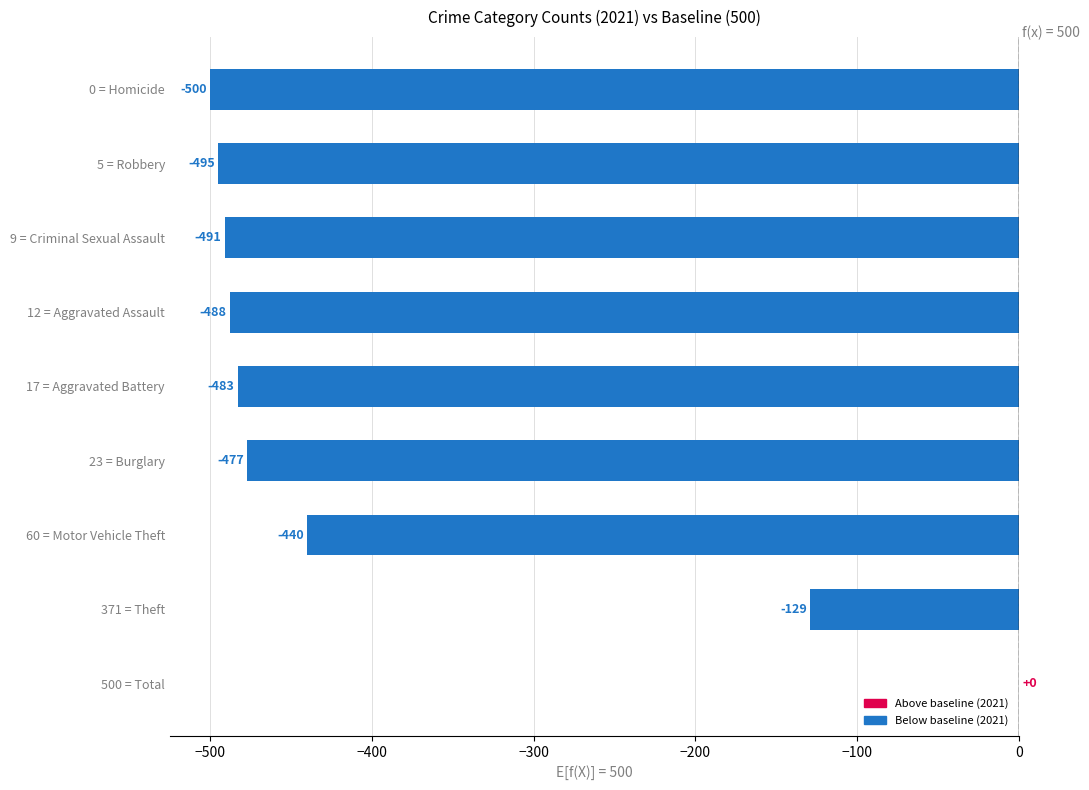

What is the change in value from 12 = Aggravated Assault to 9 = Criminal Sexual Assault?

-3